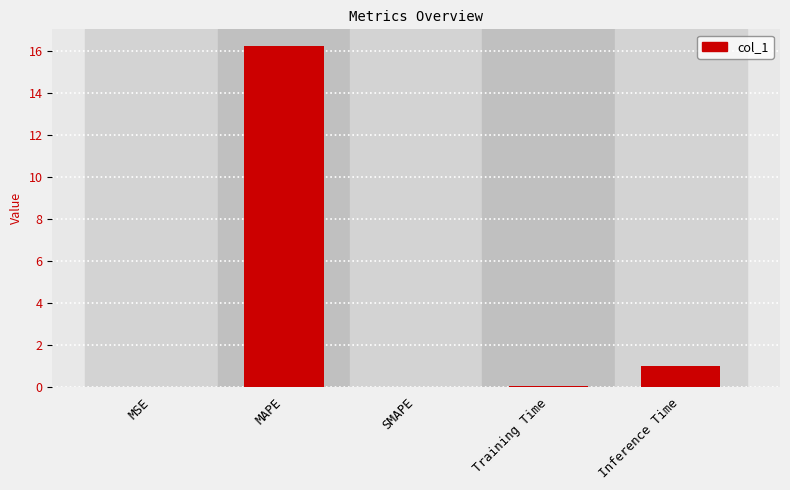

What is the maximum value shown in the chart?

16.2